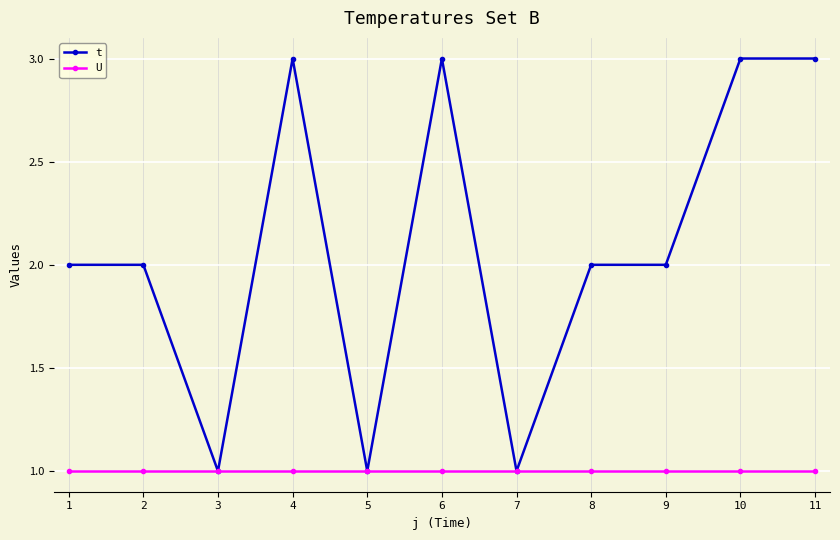

What is the sum of the U values at 7 and 8?

2